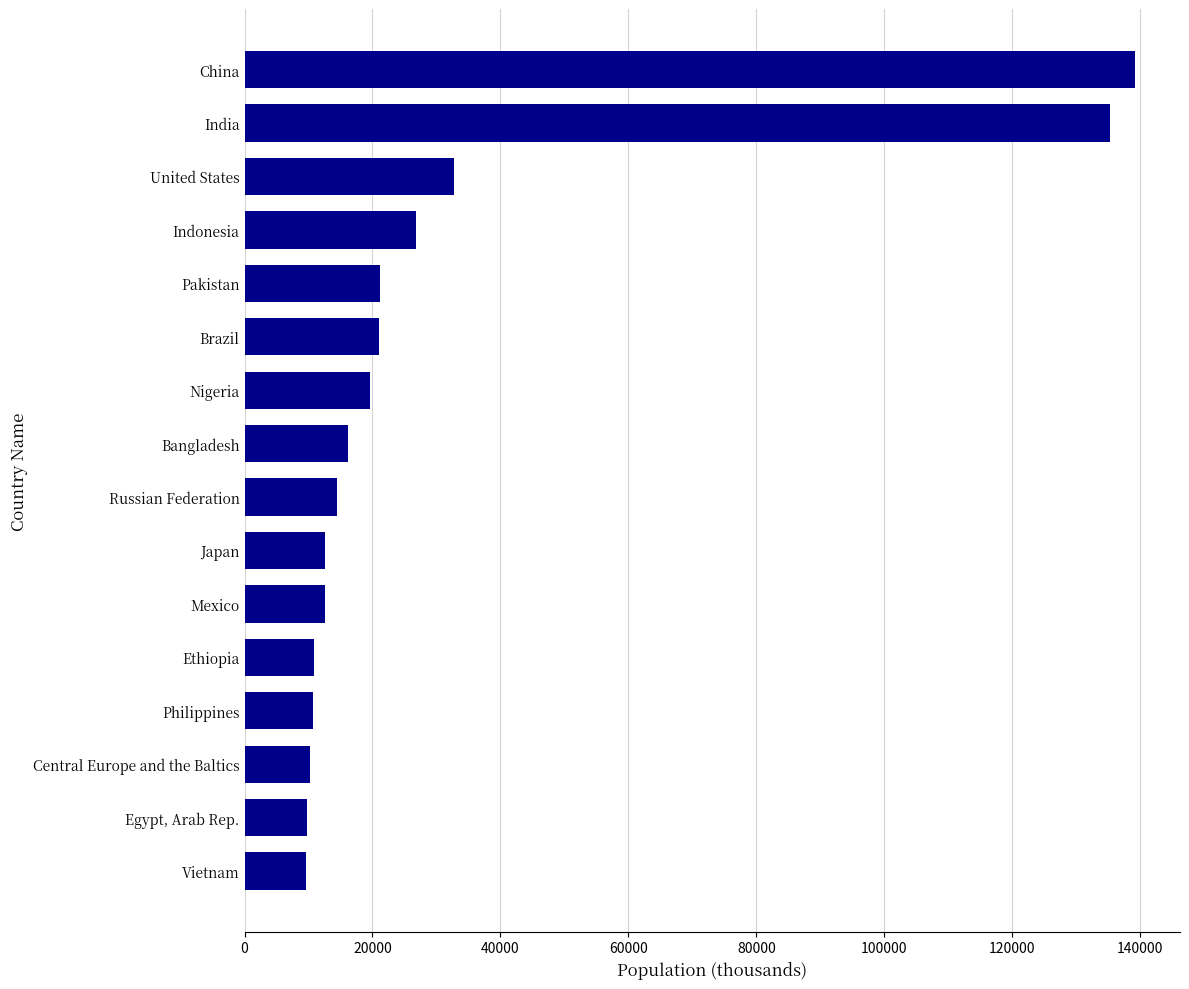

What is the minimum value shown in the chart?

9554